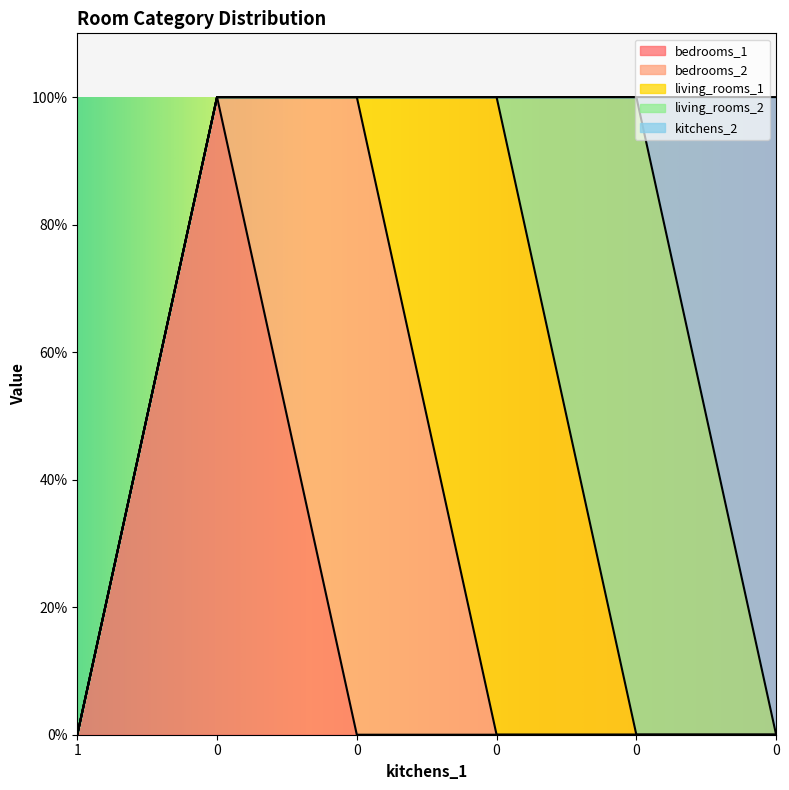

Where is bedrooms_2 nearest to the value 0?

1